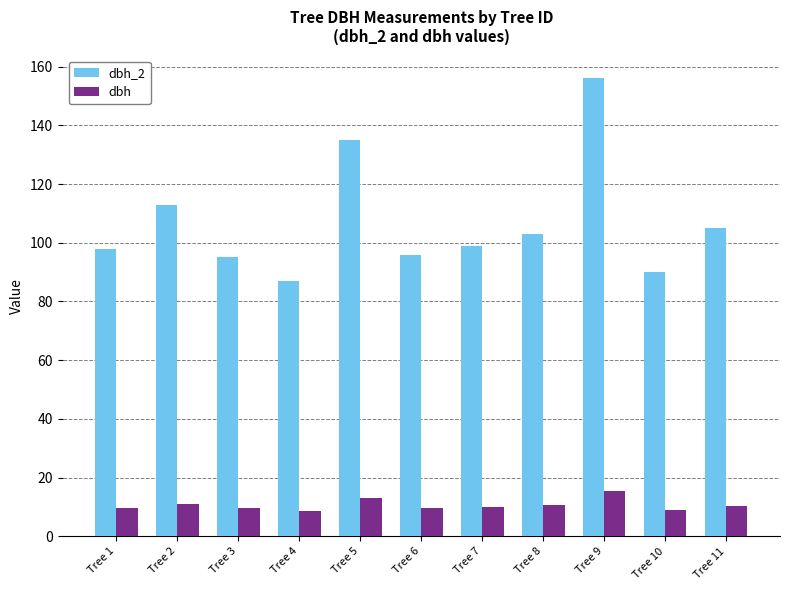

What is the lowest value of the dbh series?

8.5